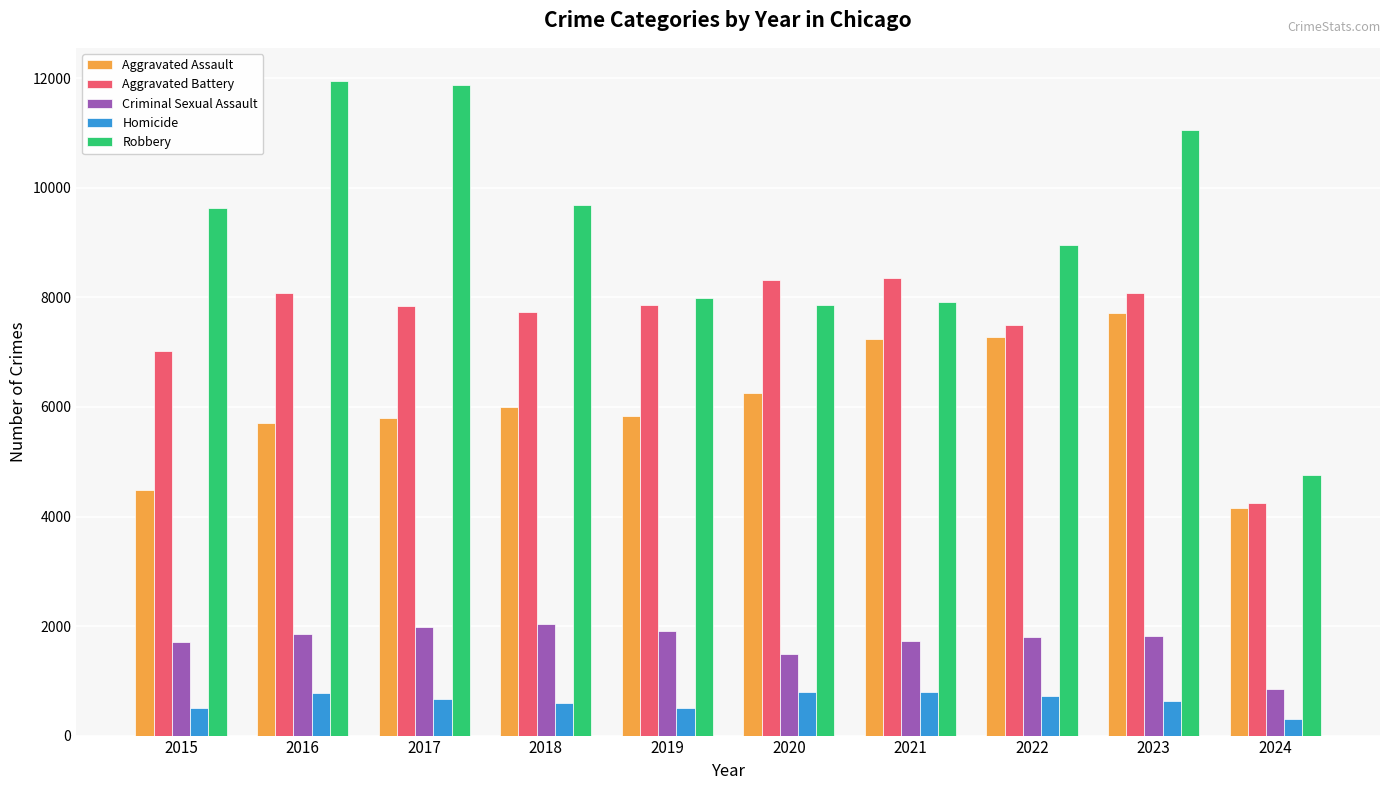

What is the value of the Aggravated Assault bar at the 8th from the left?

7280